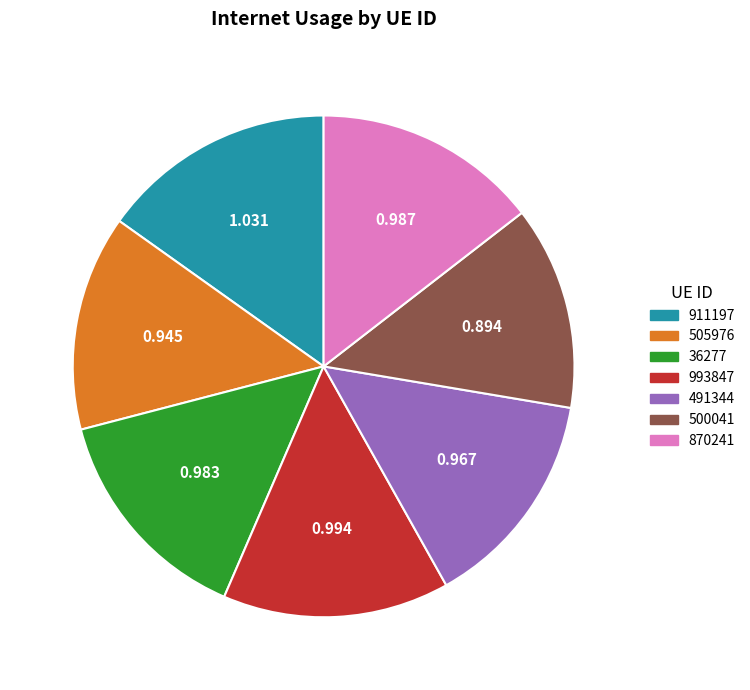

Is 911197 the majority of the pie?

No